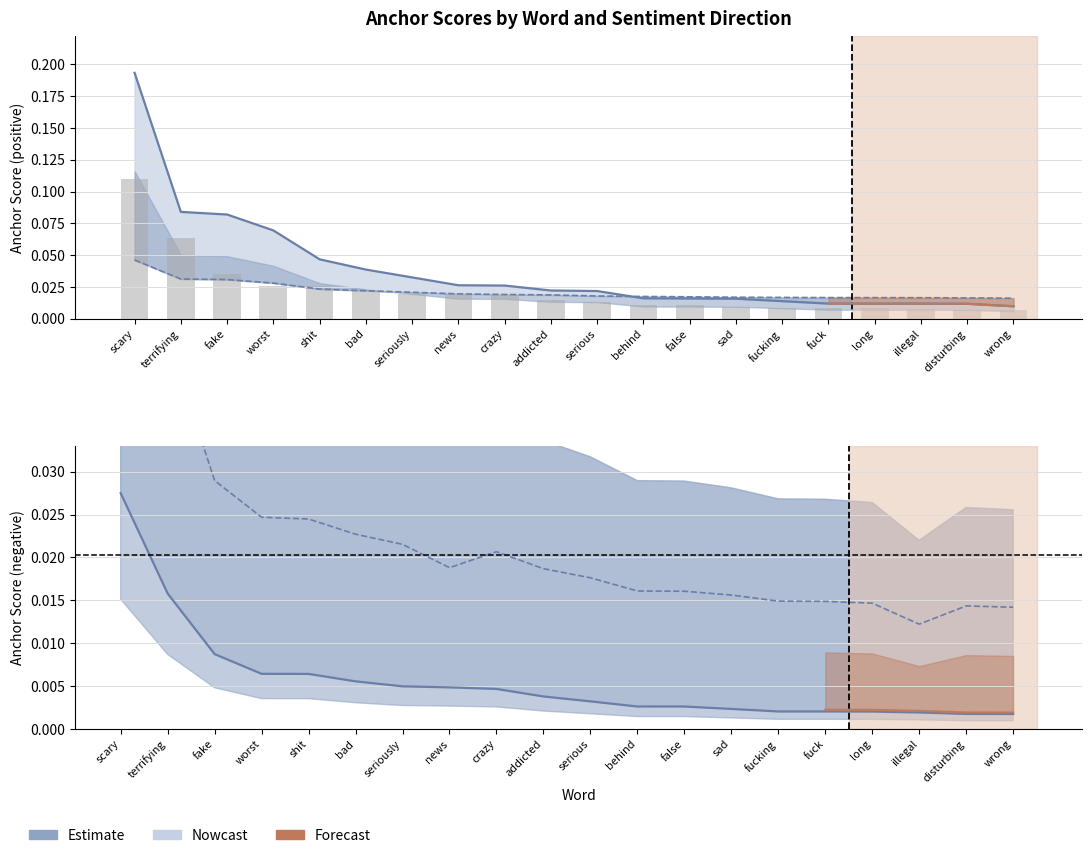

At which category does the chart reach its minimum across all series?

wrong